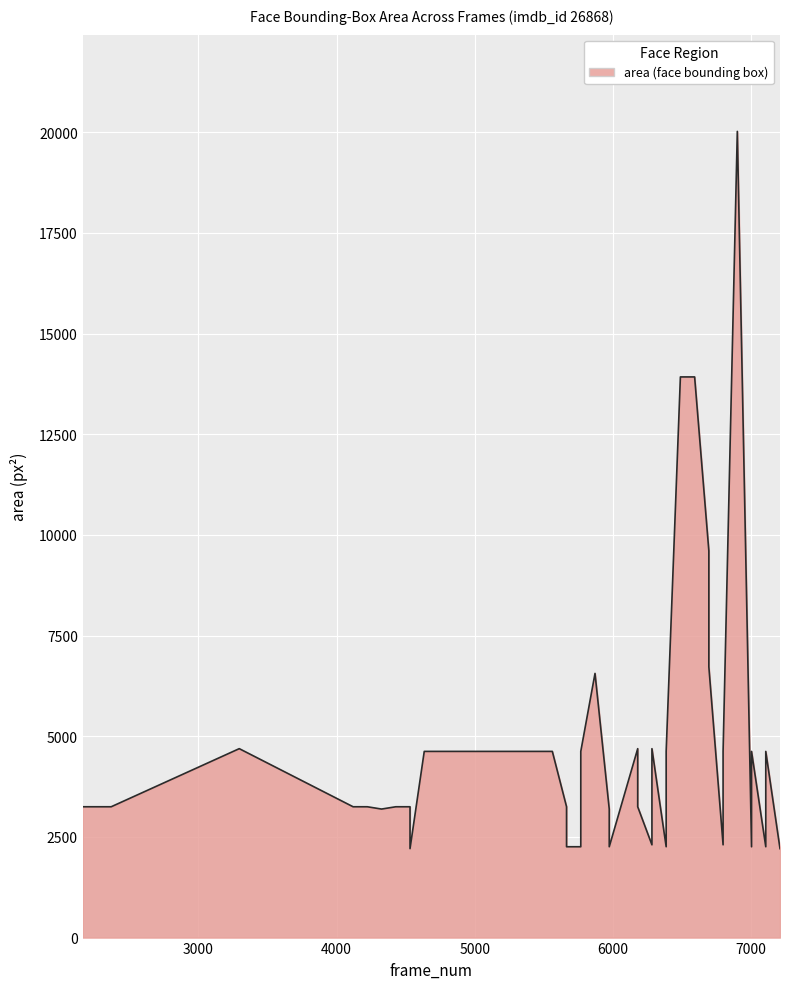

What is the change in value from 4223 to 5974?

-993